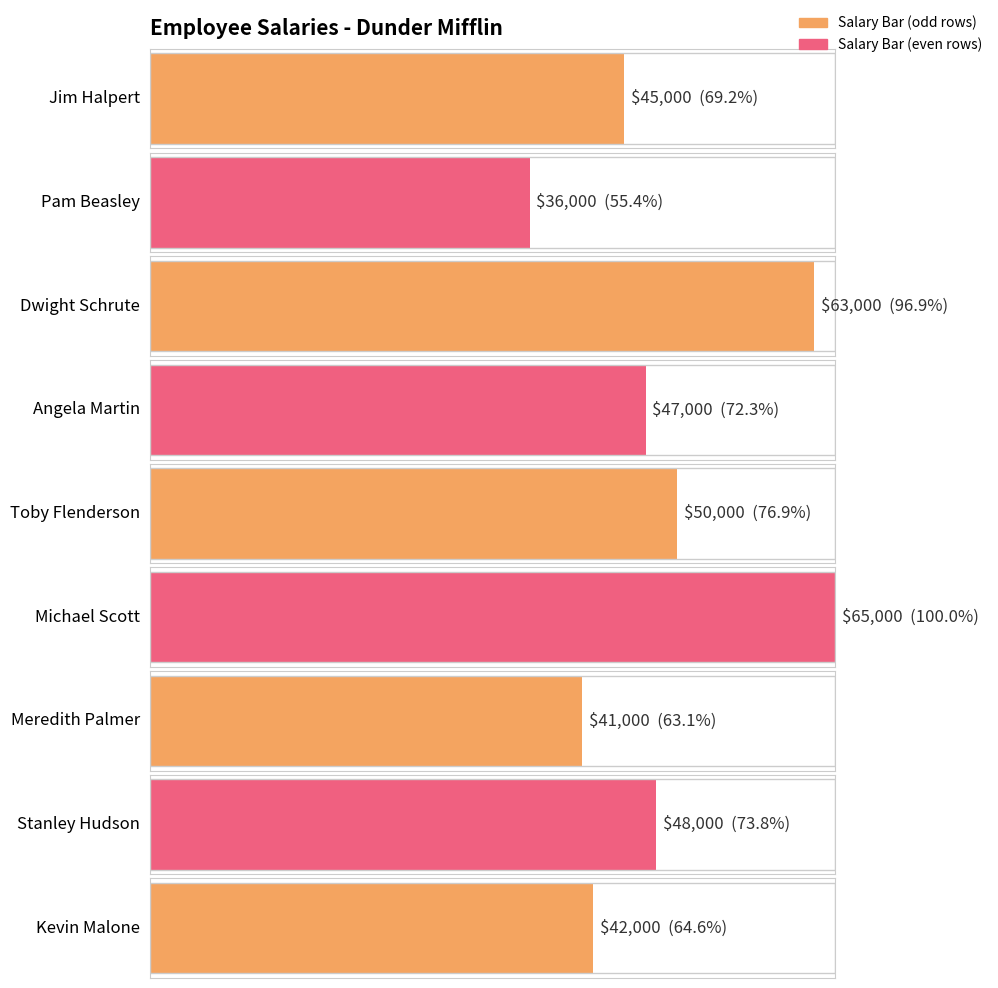

Approximately how many times larger is the value at Pam Beasley compared to Michael Scott?

0.6